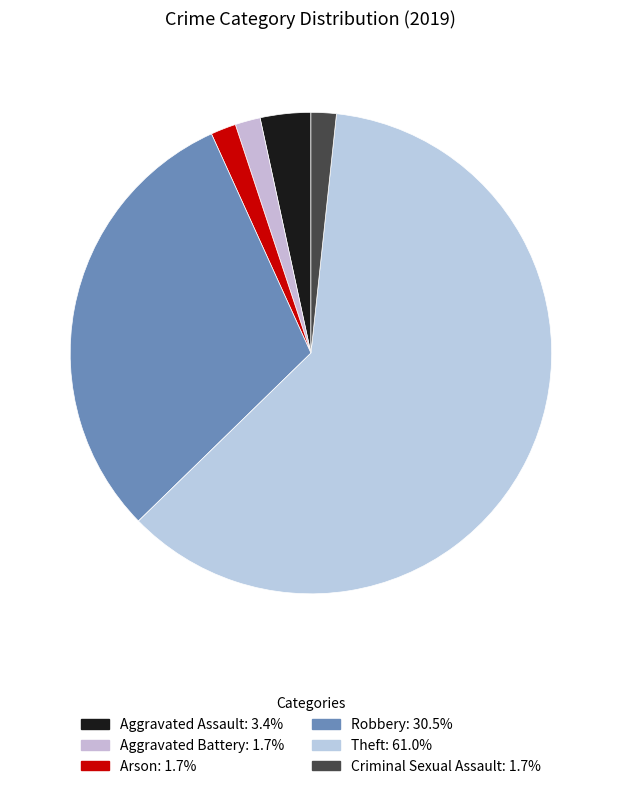

Which category has the smallest portion of the pie?

Aggravated Battery